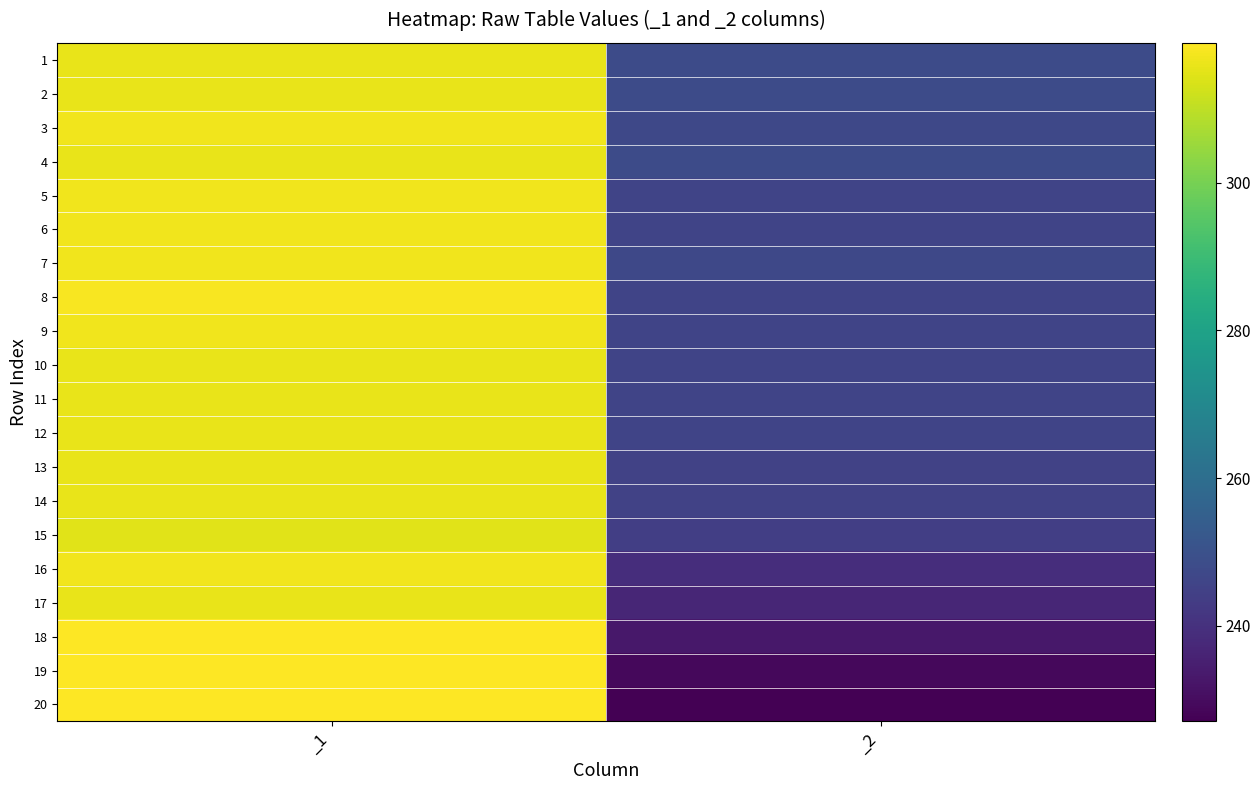

Which category has the lowest value across all series?

_2